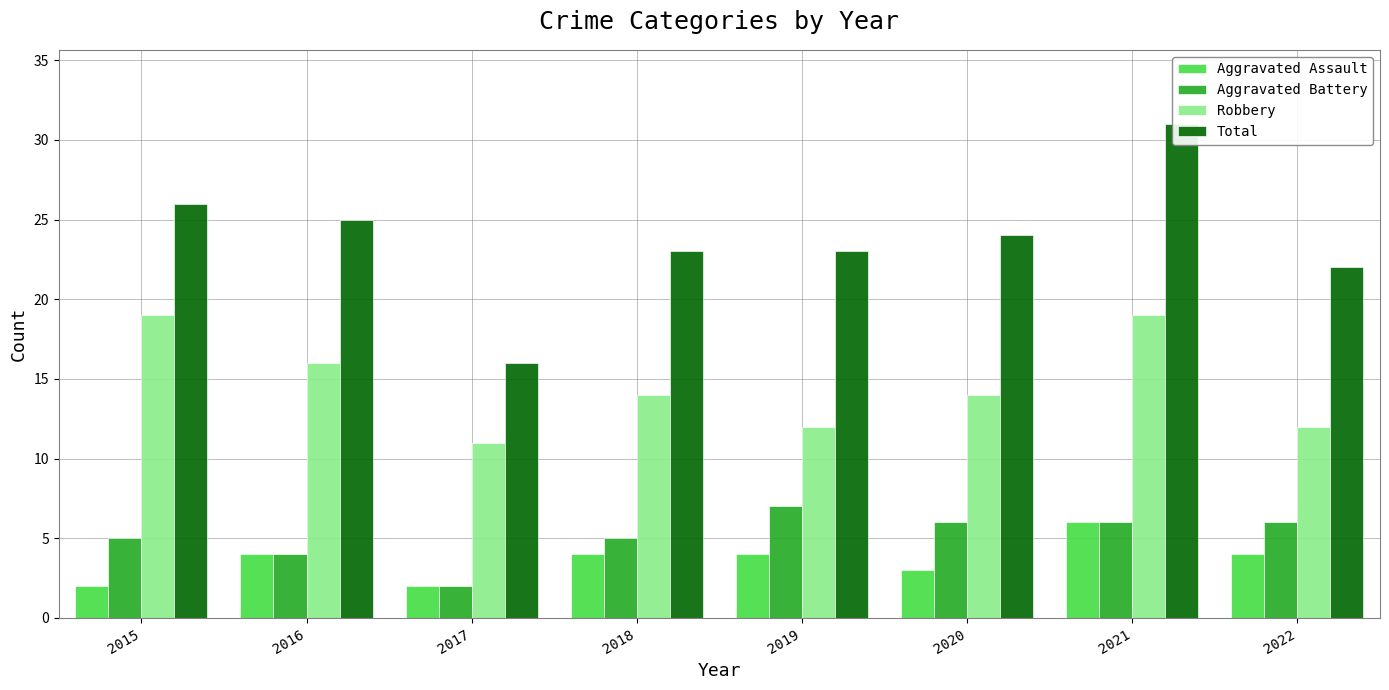

How many Aggravated Assault values are between 3 and 4?

5